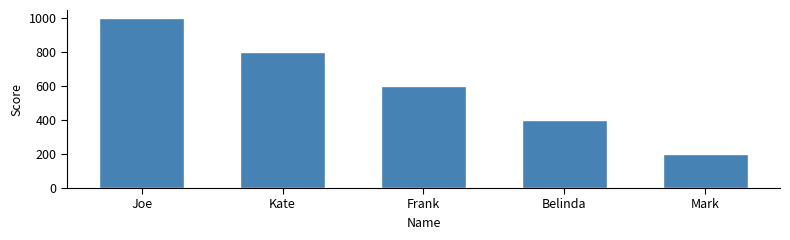

What is the ratio of the value at Kate to the value at Belinda?

2.0